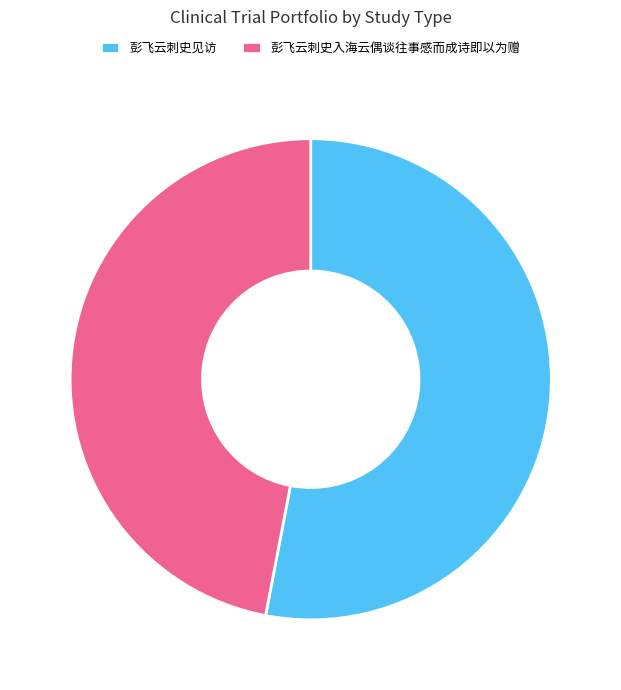

Do 彭飞云刺史见访 and 彭飞云刺史入海云偶谈往事感而成诗即以为赠 together represent more than half of the pie?

Yes